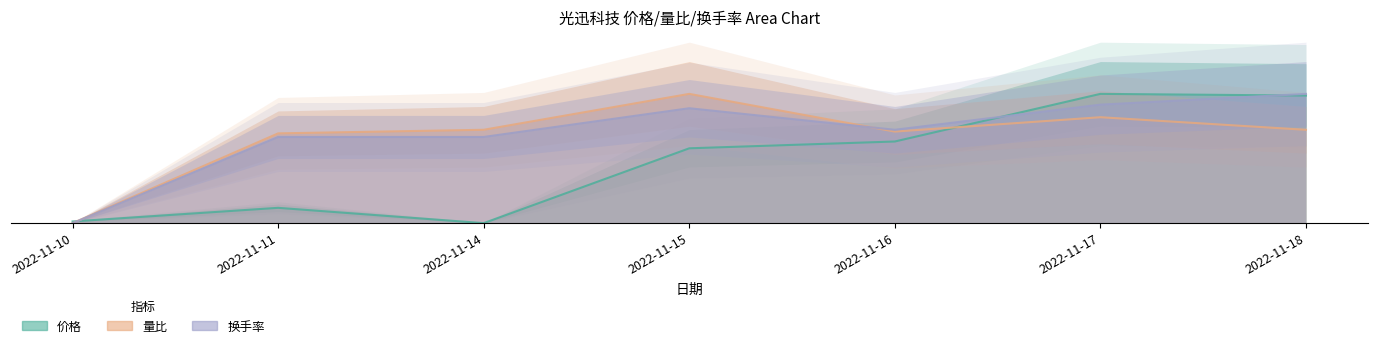

How many interior local peaks does the 量比 series have?

2